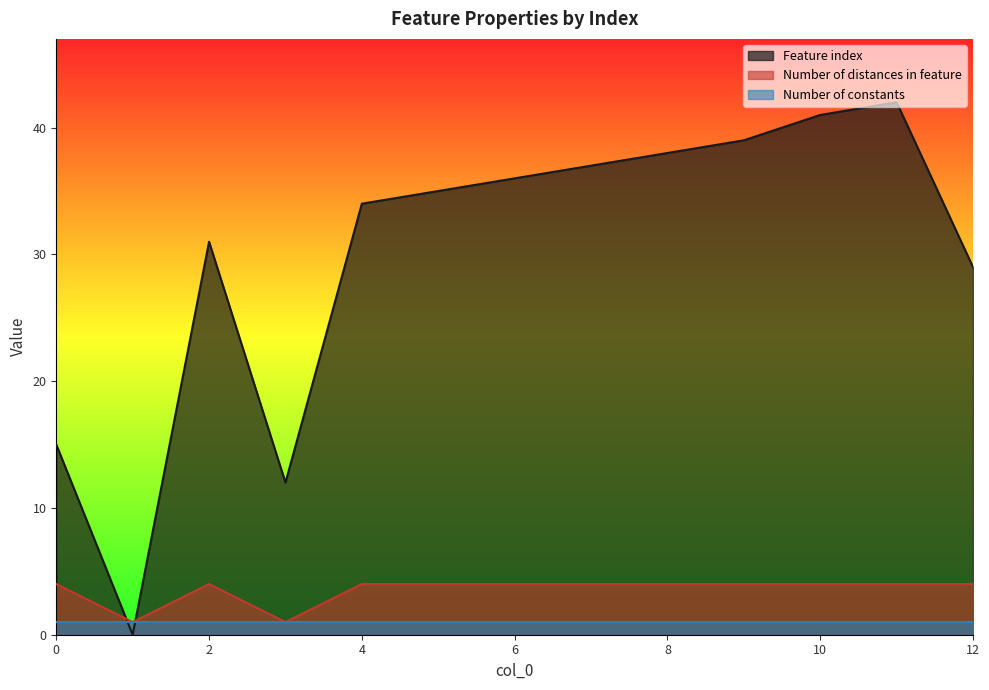

Is the value of Feature index at 12 greater than the value of Number of constants at 10?

Yes